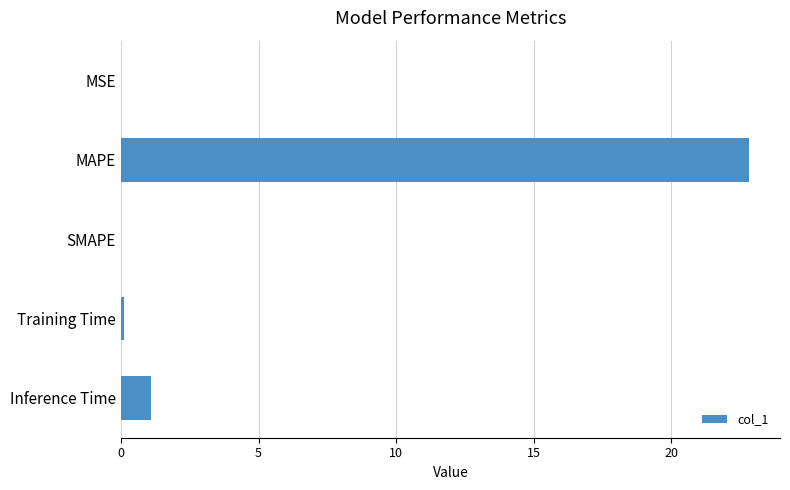

Is it true that the value at SMAPE is 0.0?

True